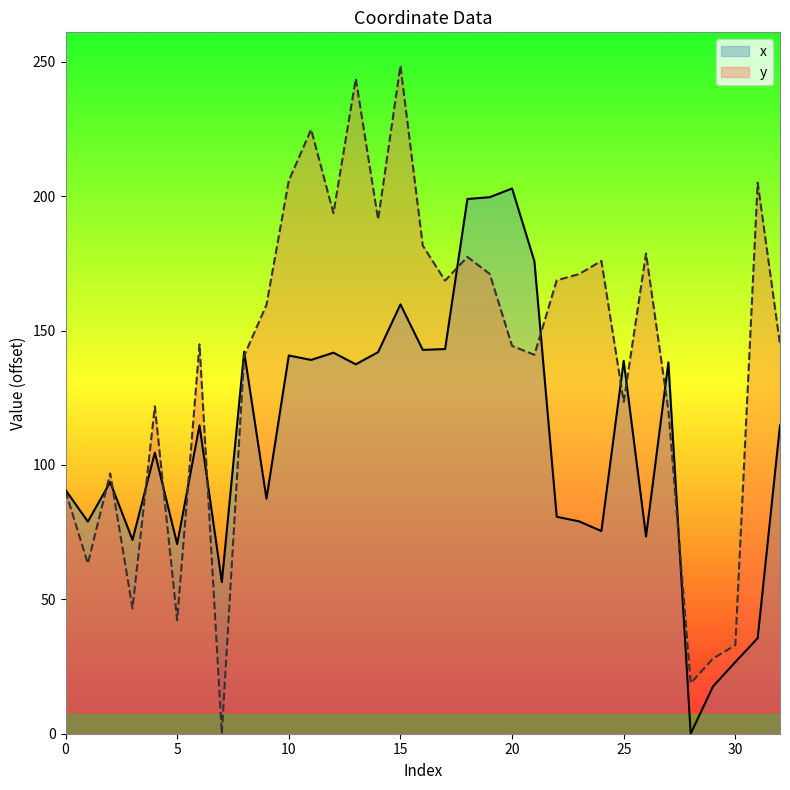

Which series has the largest total across all categories?

y